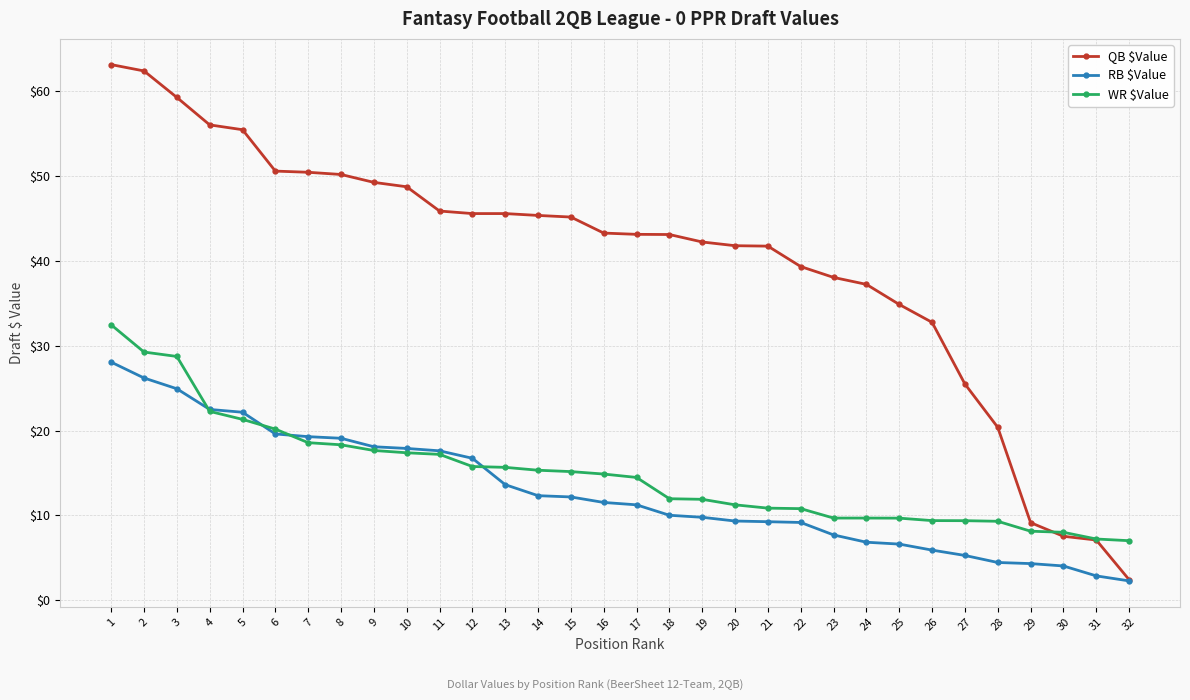

Which series has the widest spread of values?

QB $Value